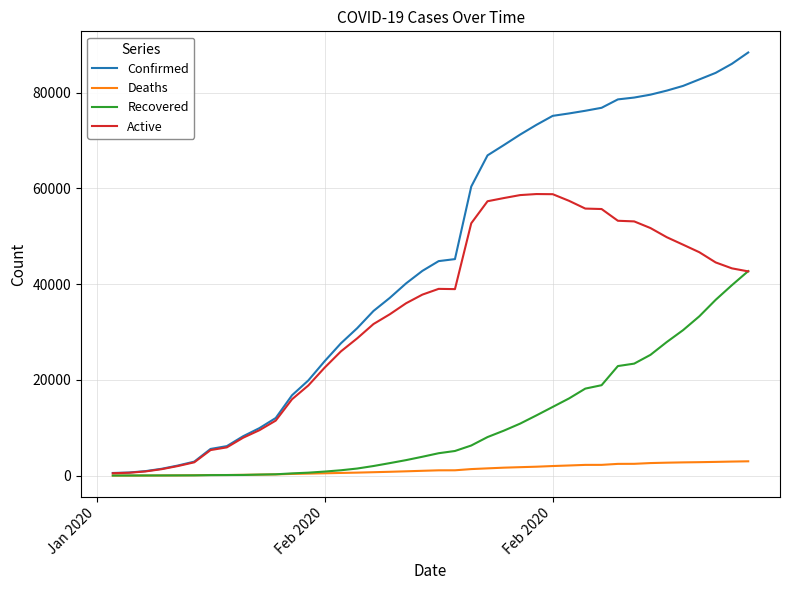

Which series has the largest range (max minus min)?

Confirmed